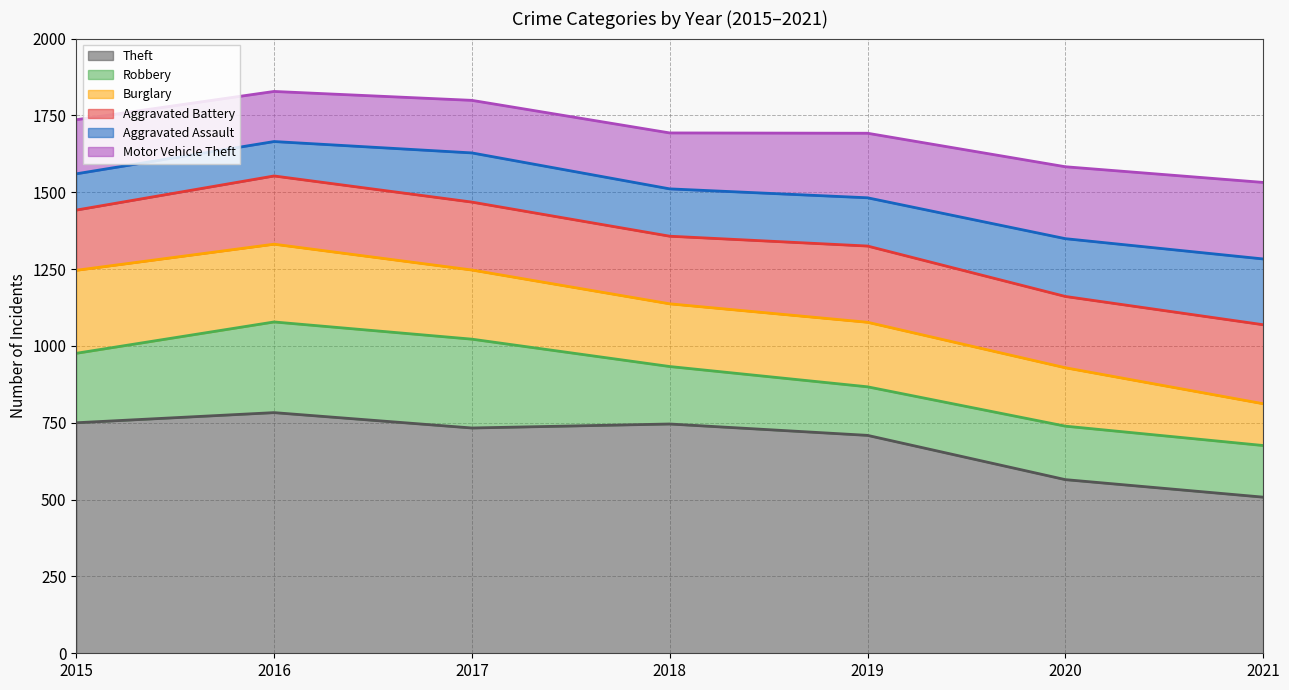

True or false: Aggravated Battery and Aggravated Assault cross at least once.

False